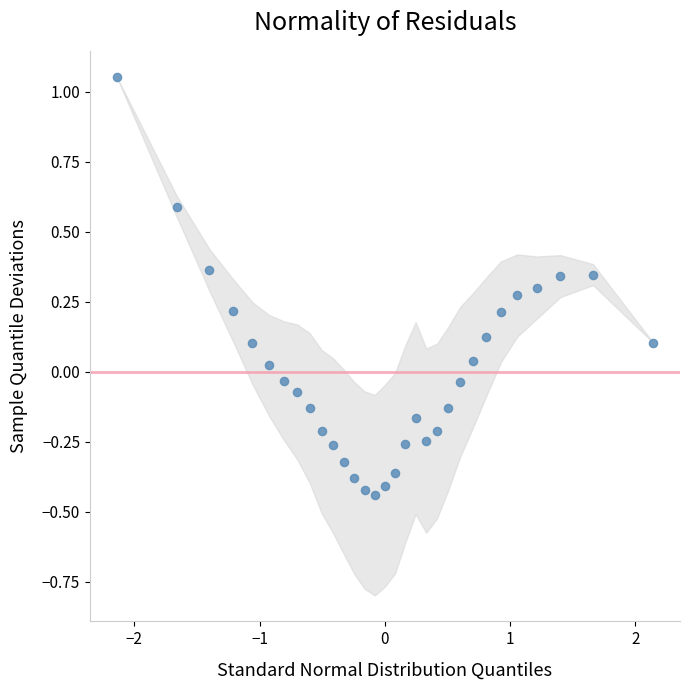

What is the range of Y values (max minus min)?

1.5